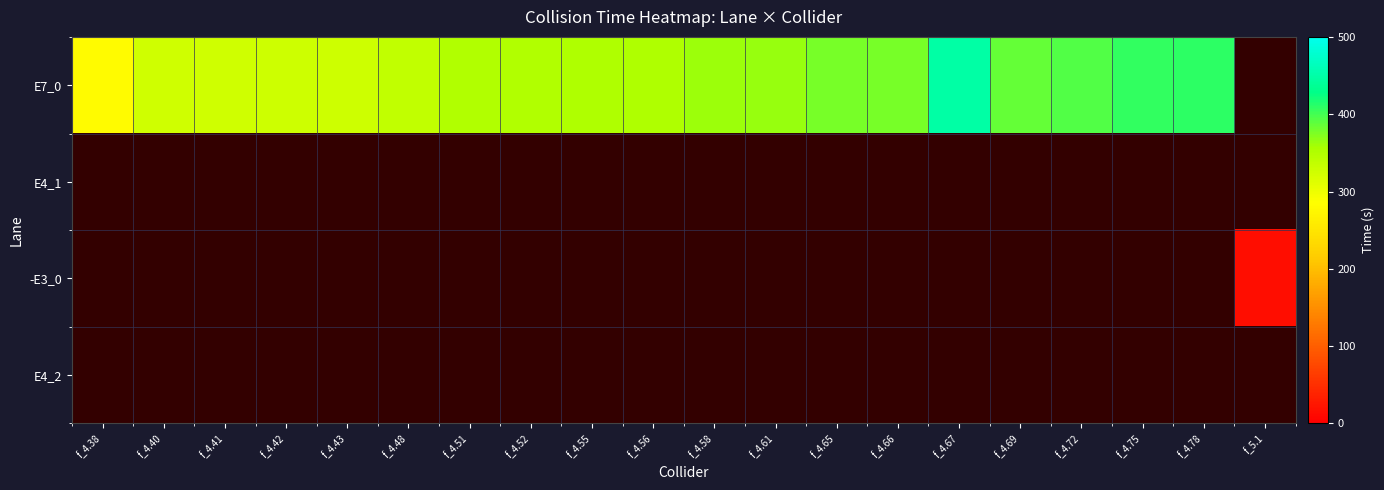

Reading left to right, transcribe all the data shown in this chart.

row_0: 280	325	326	327	328	336	351	350	352	353	363	364	378	377	449	385	393	408	409	0
row_1: 0	0	0	0	0	0	0	0	0	0	0	0	0	0	0	0	0	0	0	0
row_2: 0	0	0	0	0	0	0	0	0	0	0	0	0	0	0	0	0	0	0	15
row_3: 0	0	0	0	0	0	0	0	0	0	0	0	0	0	0	0	0	0	0	0